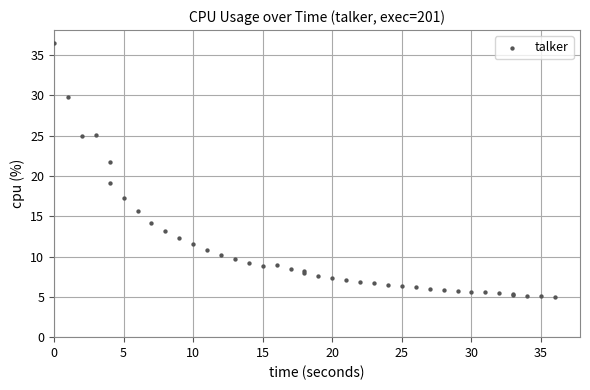

What Y value in the scatter plot is closest to 20?

19.1